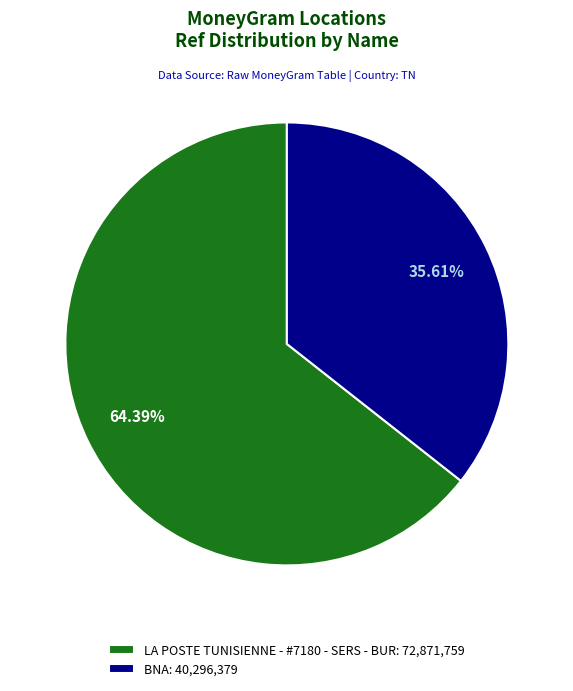

How much of the chart is everything except BNA?

64.4%